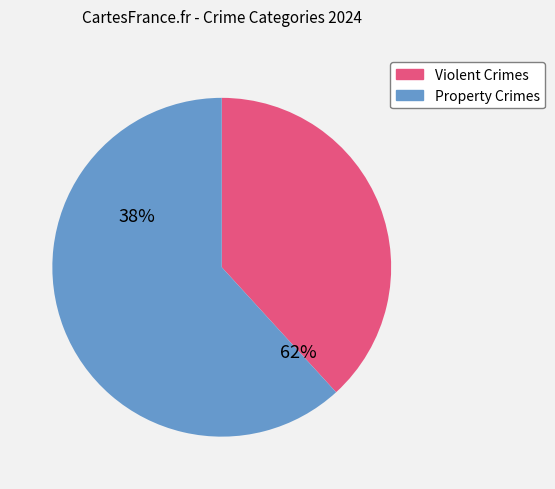

How many segments does this pie chart have?

2